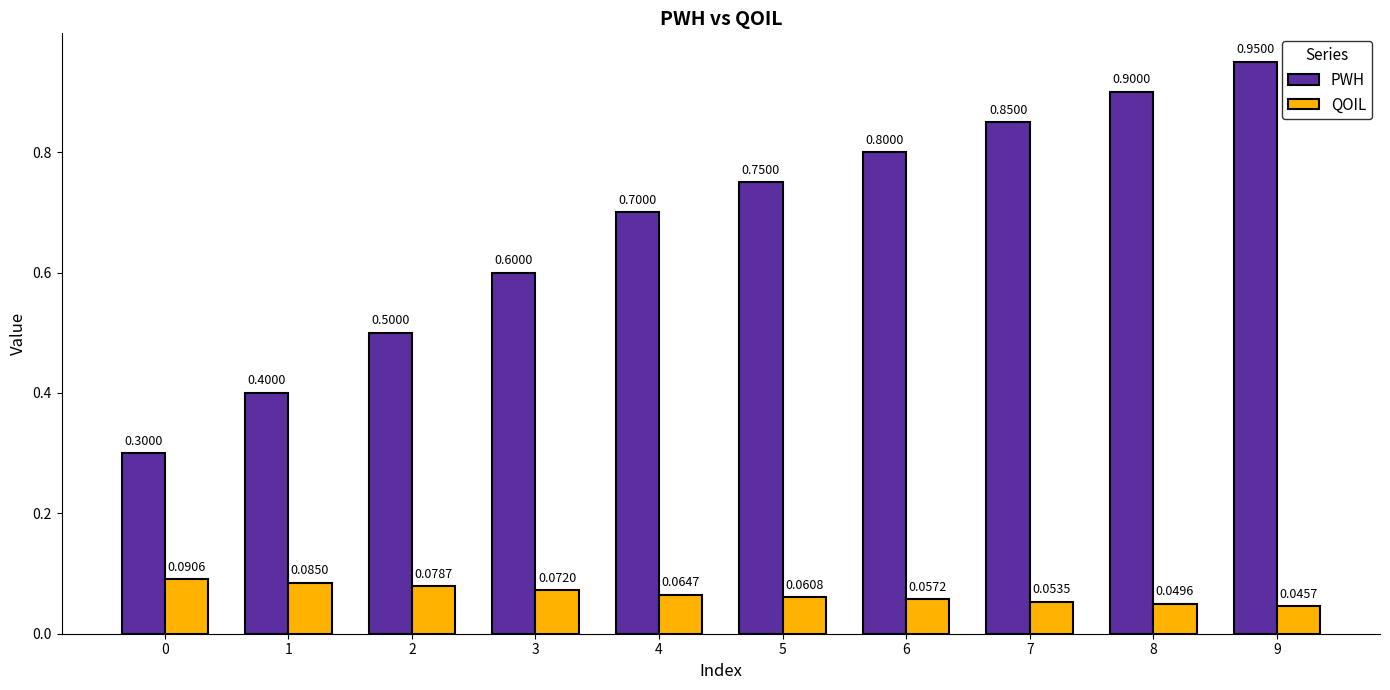

Count the number of data series in this chart.

2